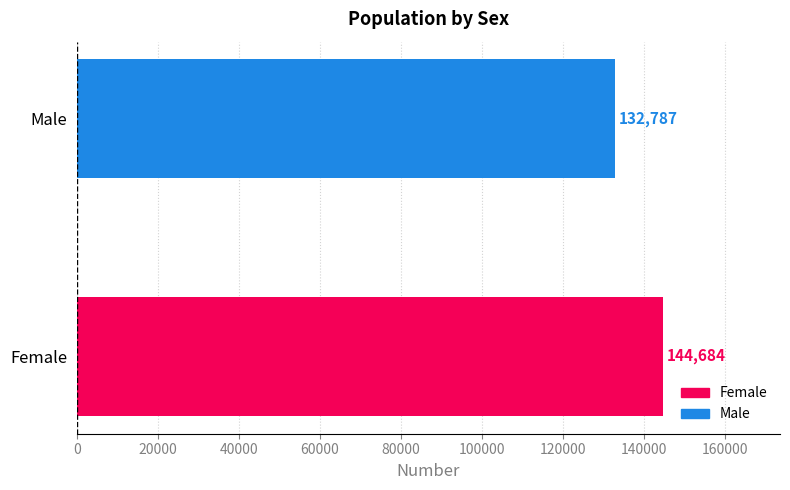

True or false: the data shows 144684 at Female.

True